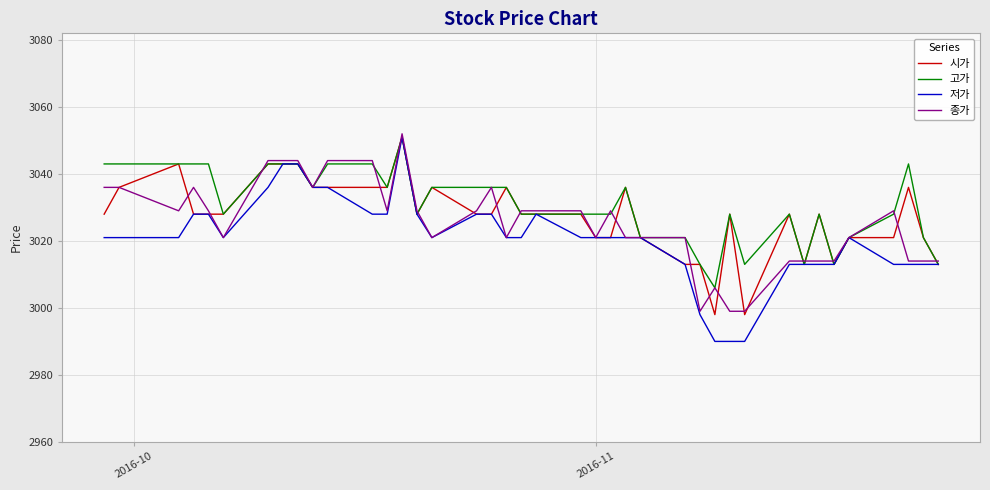

What is the maximum value for 저가?

3051